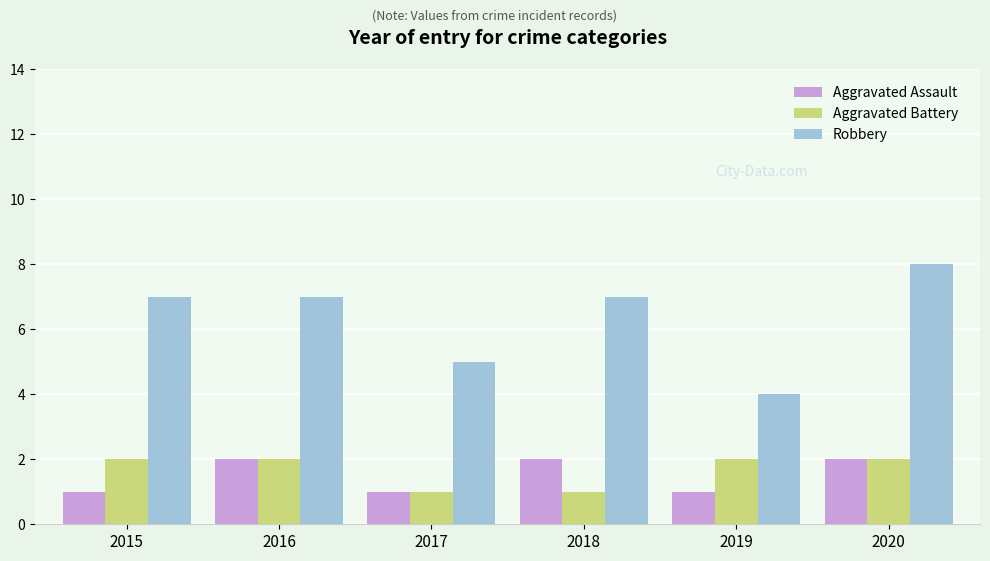

What is the greatest value displayed?

8